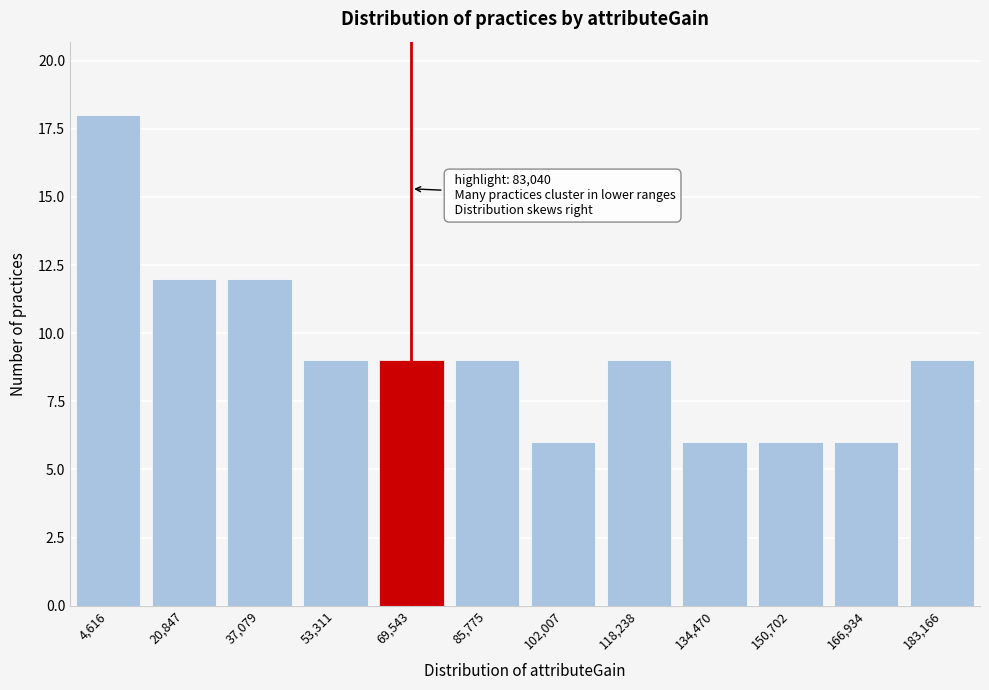

Reading left to right, transcribe all the data shown in this chart.

4,616=18	20,847=12	37,079=12	53,311=9	69,543=9	85,775=9	102,007=6	118,238=9	134,470=6	150,702=6	166,934=6	183,166=9